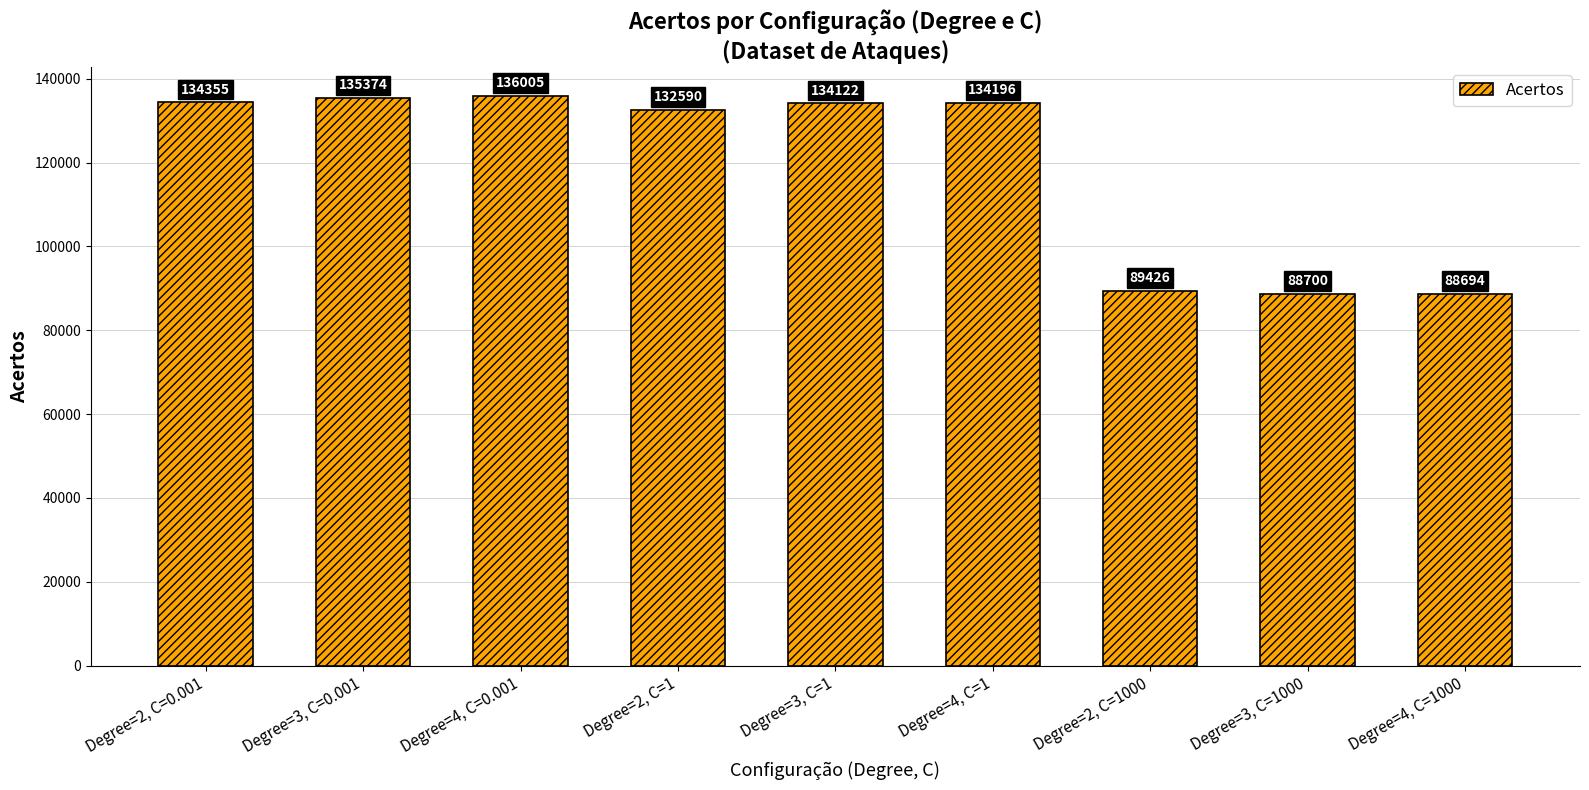

What is the minimum value shown in the chart?

88694